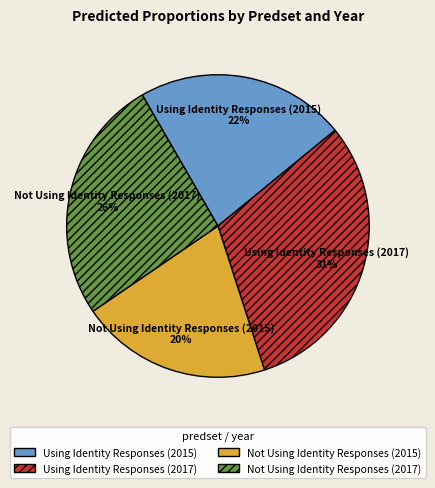

How many segments does this pie chart have?

4